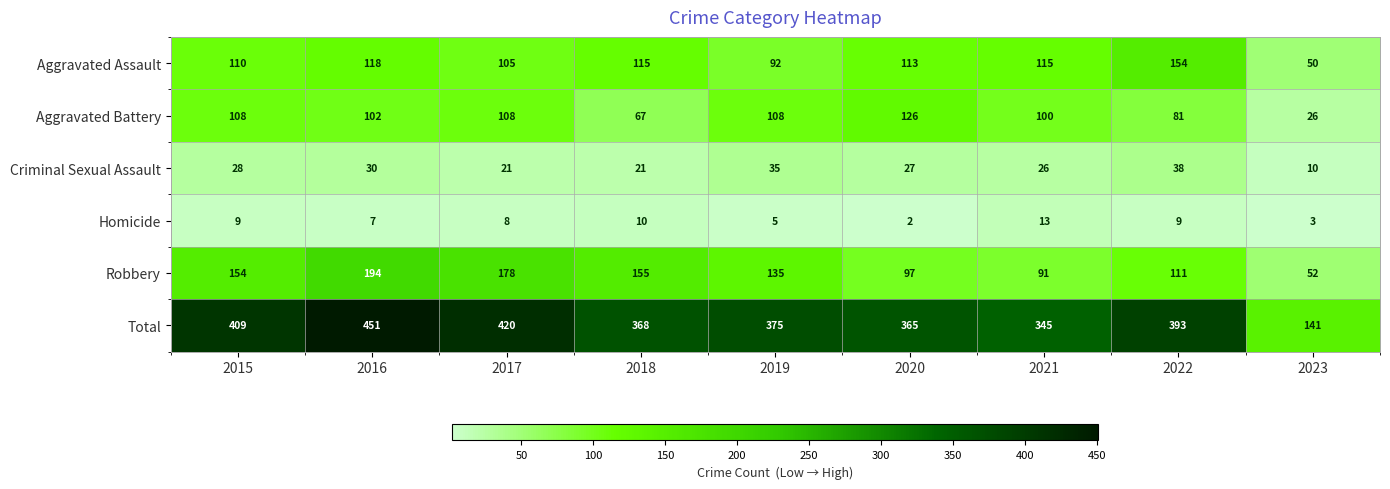

At how many categories does at least one series exceed 271?

8